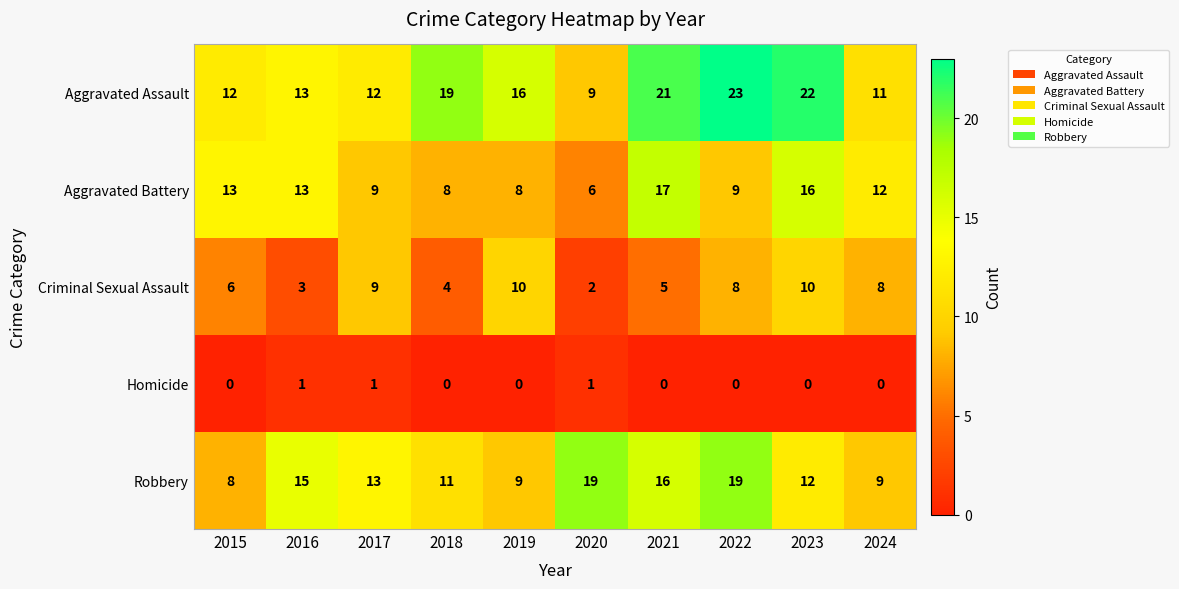

How many data points does each series have?

10